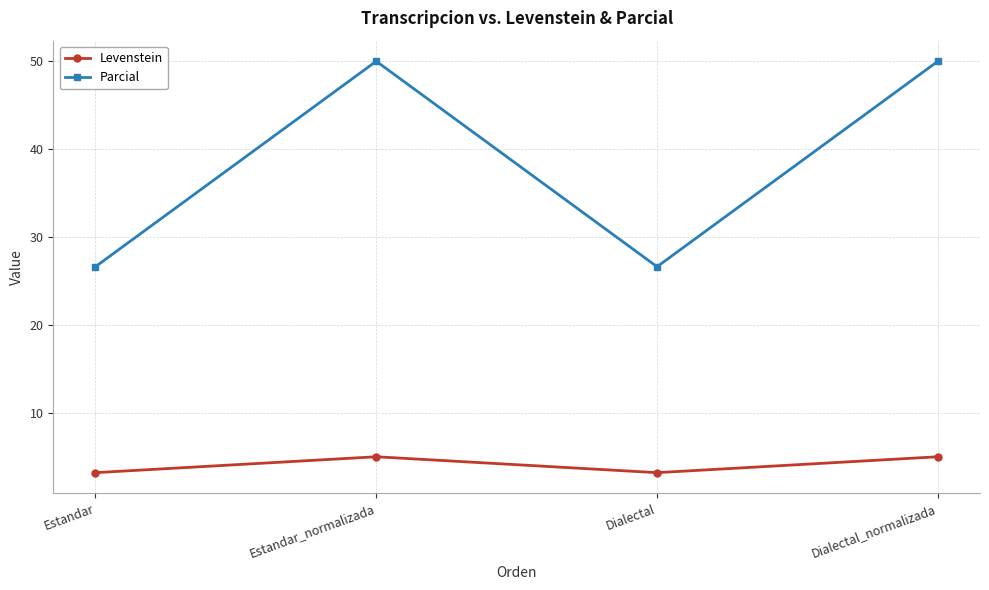

Which series has the largest range (max minus min)?

Parcial